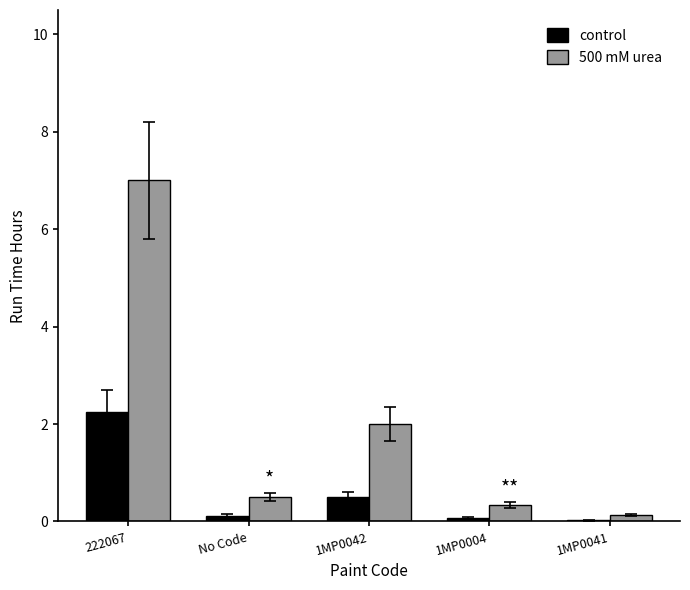

At which category is the sum across all series the highest?

222067